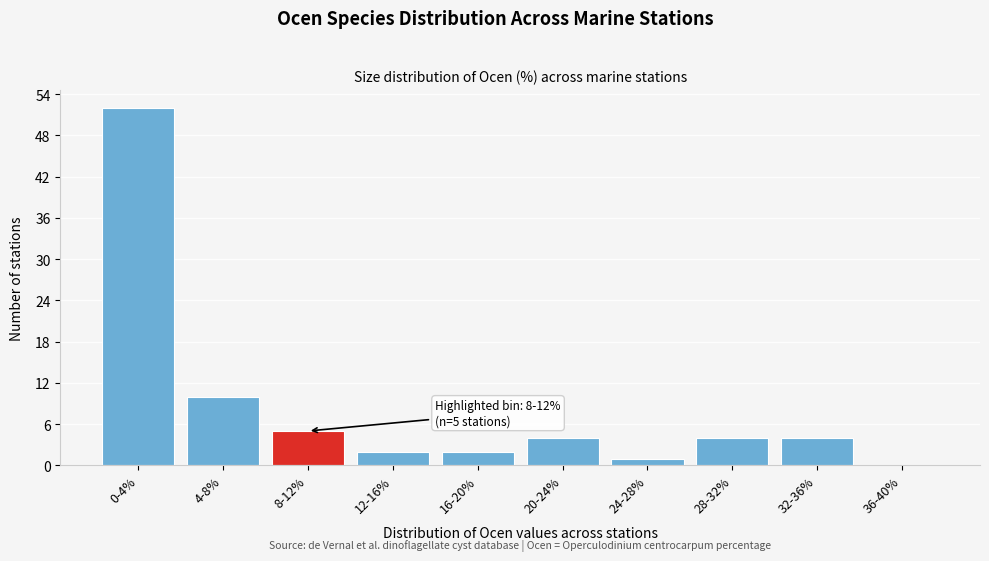

Reading right to left, extract all data points from this chart.

36-40%=0	32-36%=4	28-32%=4	24-28%=1	20-24%=4	16-20%=2	12-16%=2	8-12%=5	4-8%=10	0-4%=52